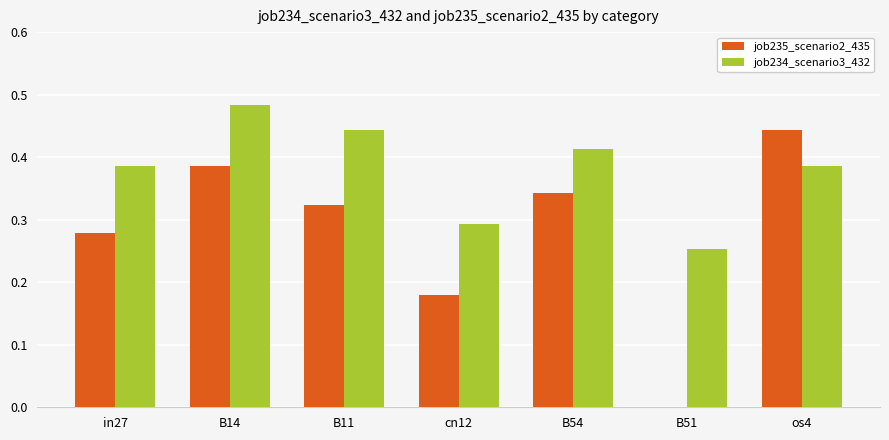

What are all the series names shown in the legend?

job235_scenario2_435, job234_scenario3_432